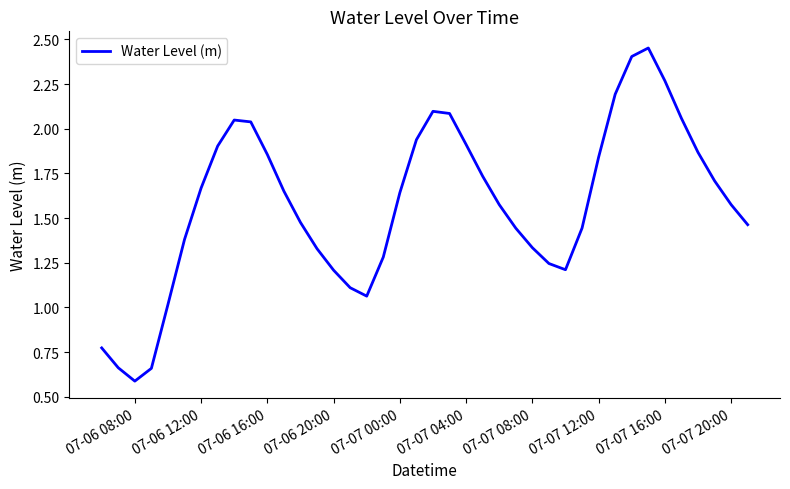

What is the minimum value shown in the chart?

0.6